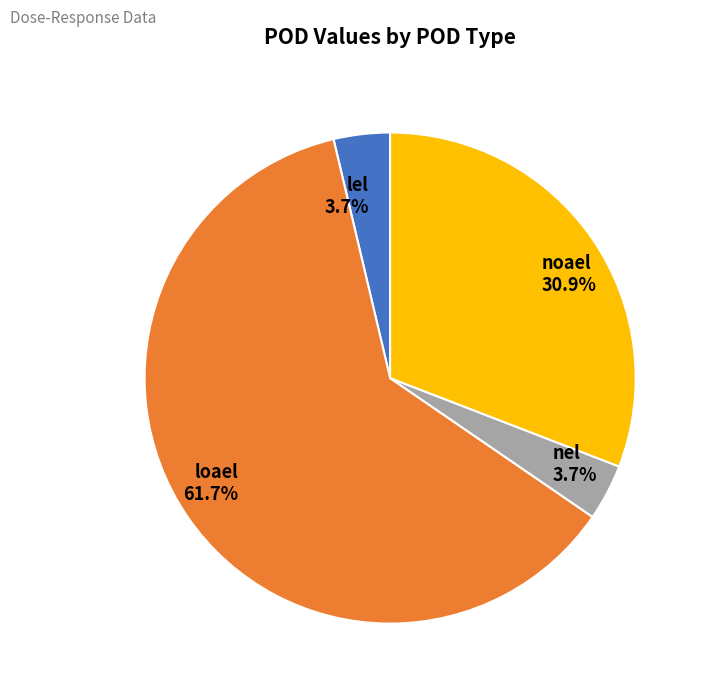

Is there any slice that represents more than half of the pie?

Yes